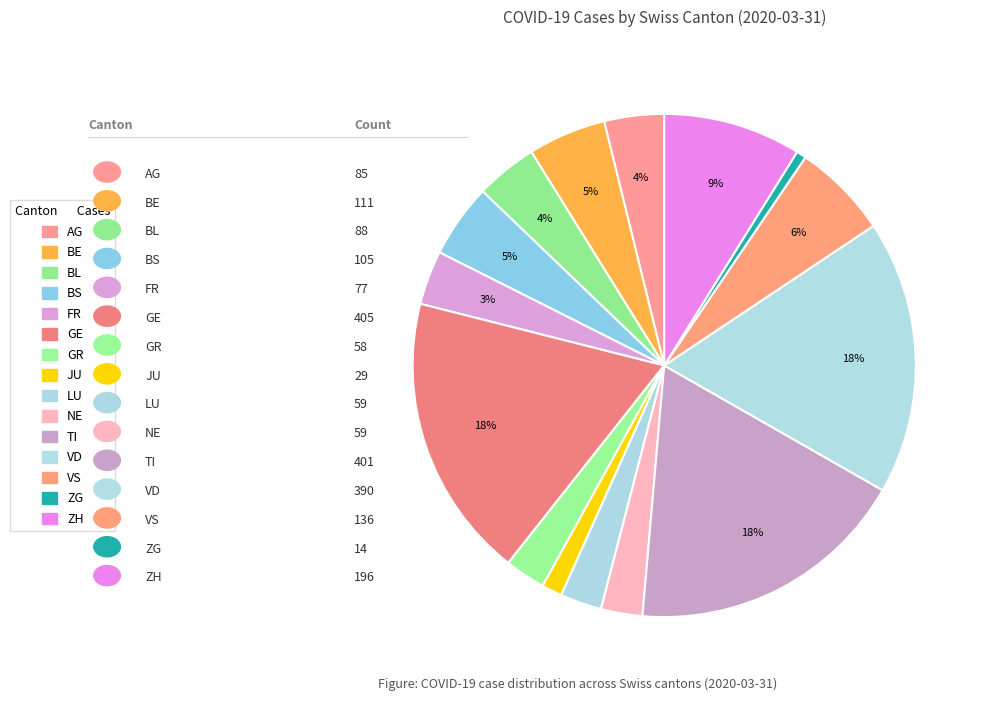

Count the number of slices in the pie.

15